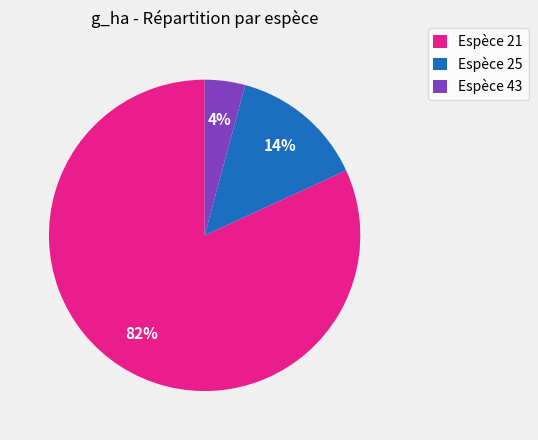

Rank the categories by value from lowest to highest.

Espèce 43, Espèce 25, Espèce 21